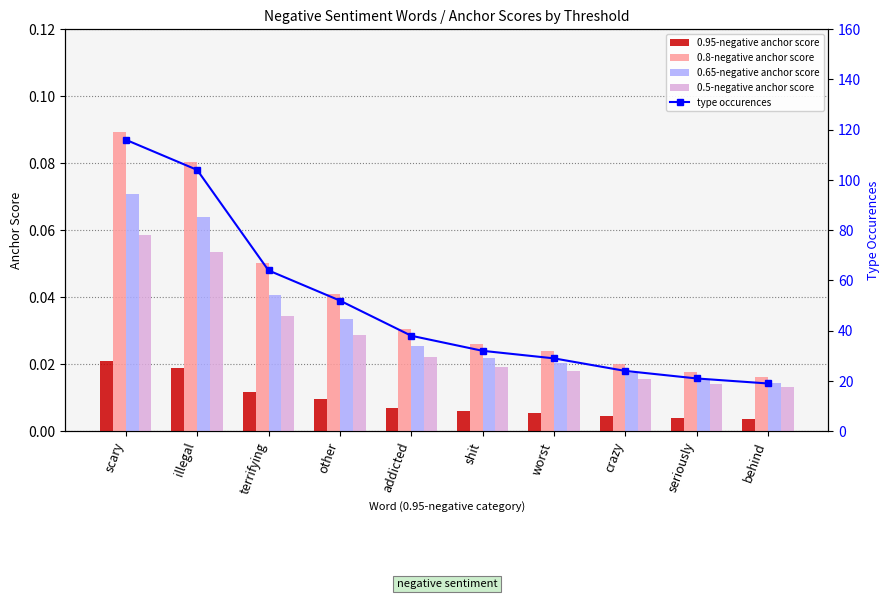

At terrifying, list the series in order from smallest to largest.

0.95-negative anchor score, 0.5-negative anchor score, 0.65-negative anchor score, 0.8-negative anchor score, type occurences